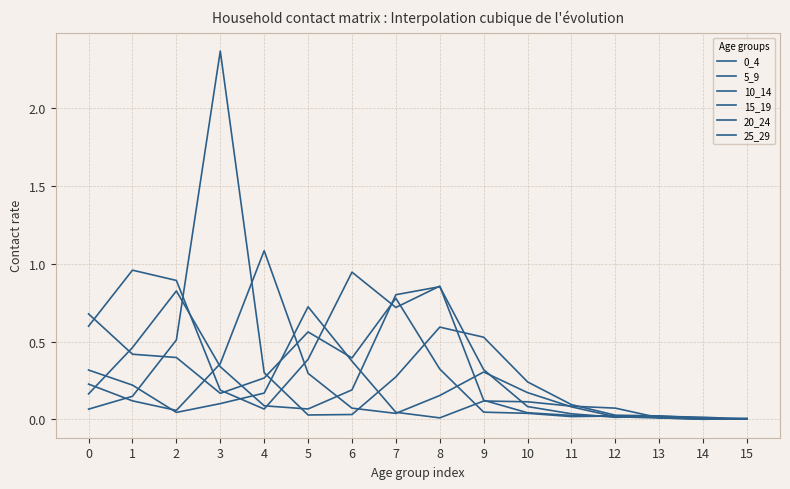

Is the value of 5_9 at 1 greater than the value of 15_19 at 3?

No